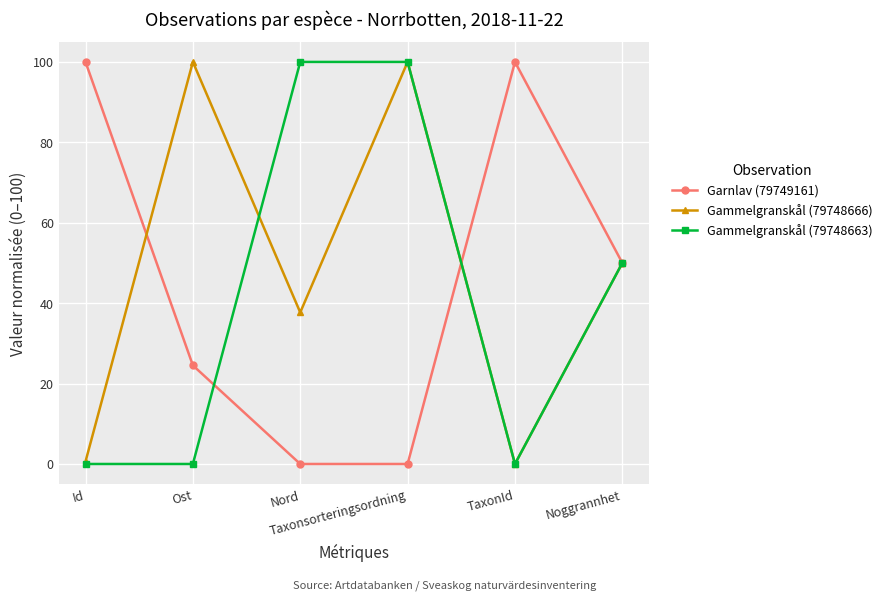

How many series are shown in this chart?

3